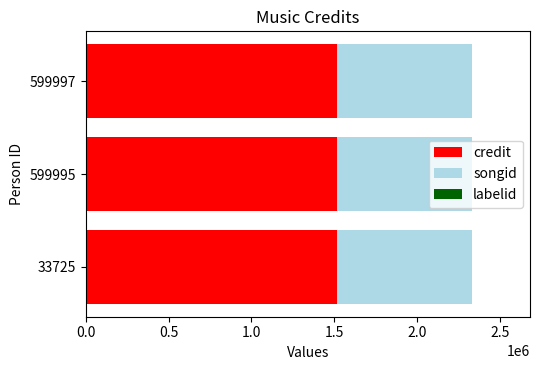

What is the highest value of the credit series?

1519703